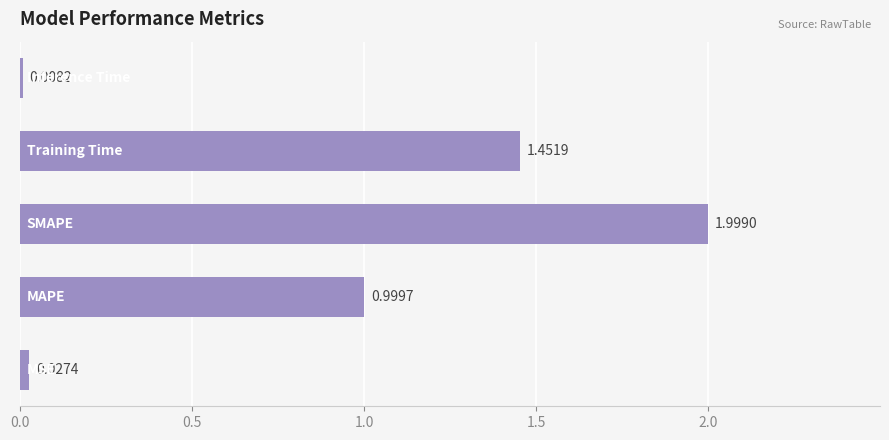

What is the difference between the maximum and minimum values?

2.0